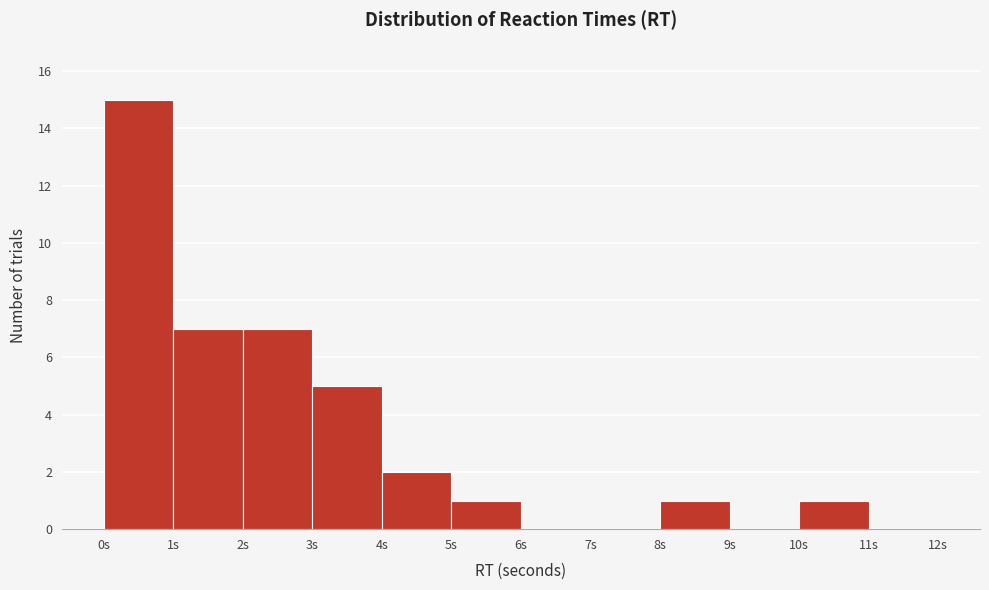

How tall is the bar that spans 2 to 3 on the x-axis? The values are not printed on the chart, so give them approximately, as read against the axis.

7